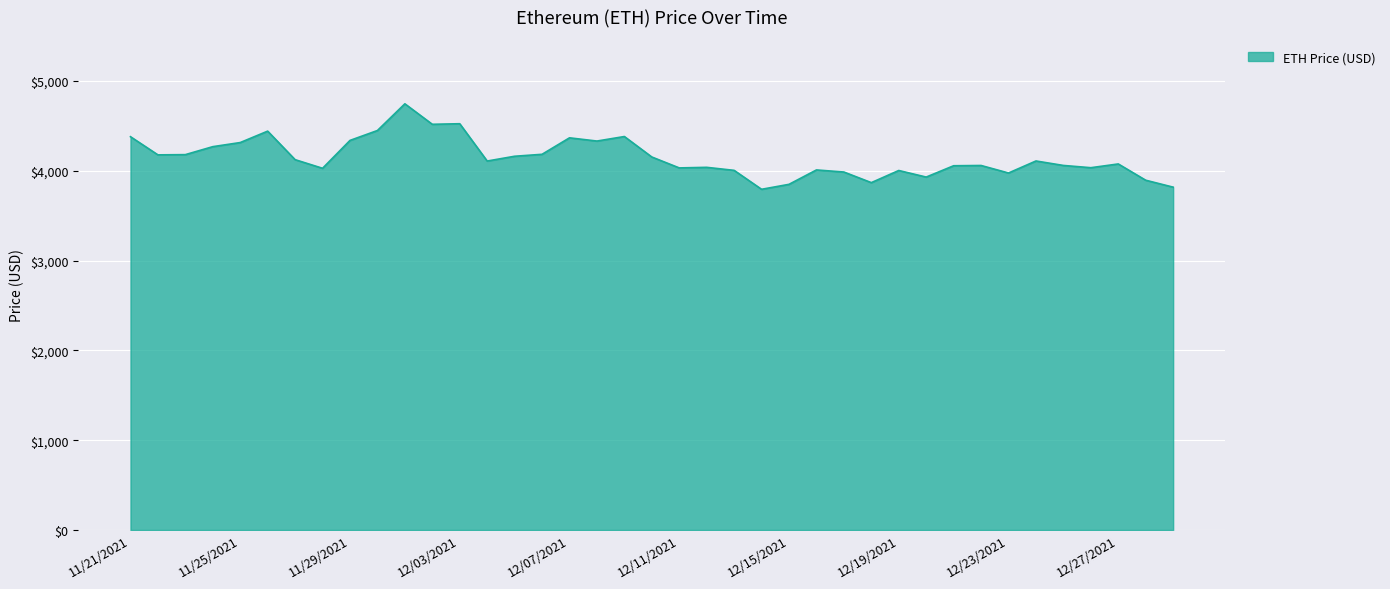

What is the minimum value shown in the chart?

3794.3